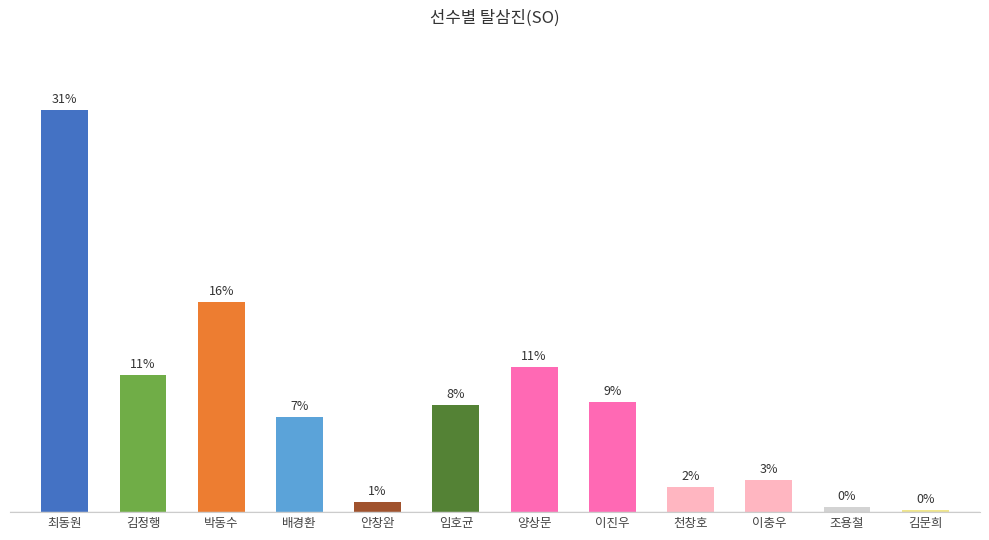

The chart shows a value of 1 at 김문희. True or false?

False